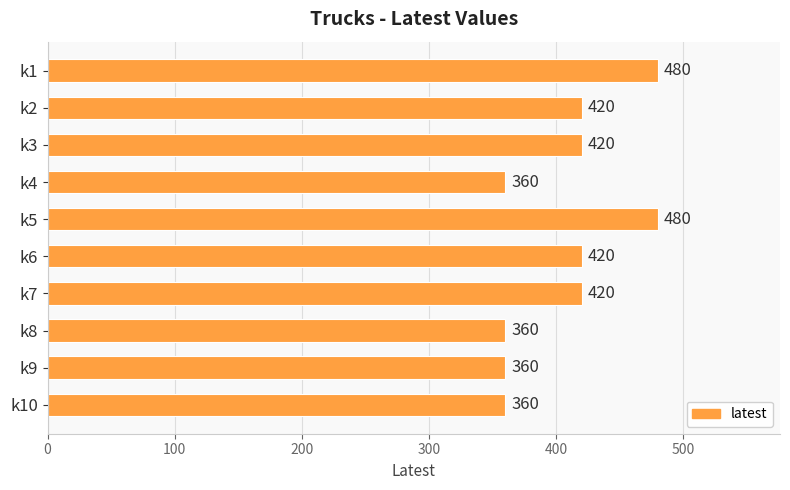

What is the sum of the values at k5 and k3?

900